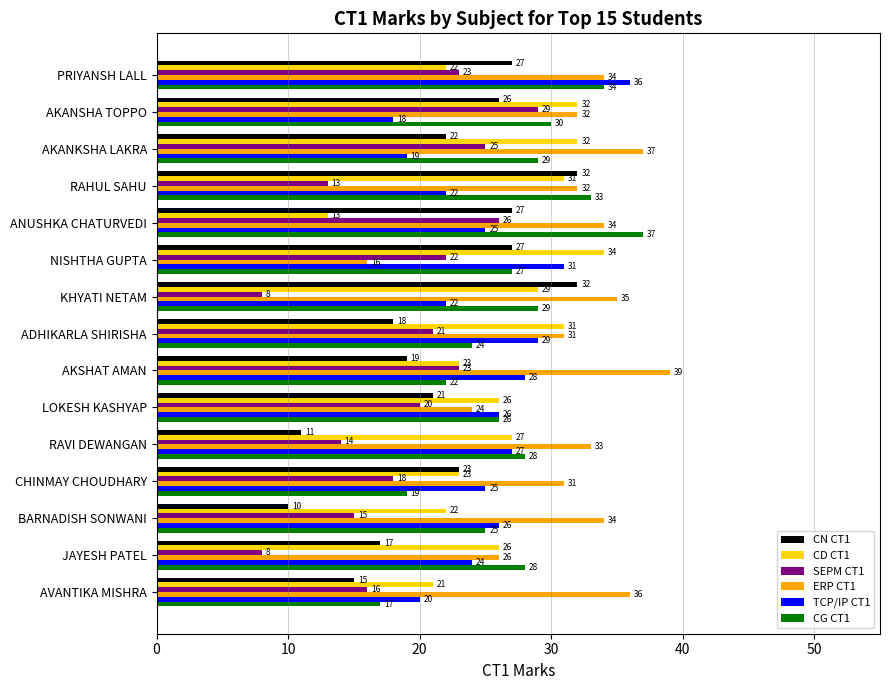

What is the sum of all TCP/IP CT1 values?

378